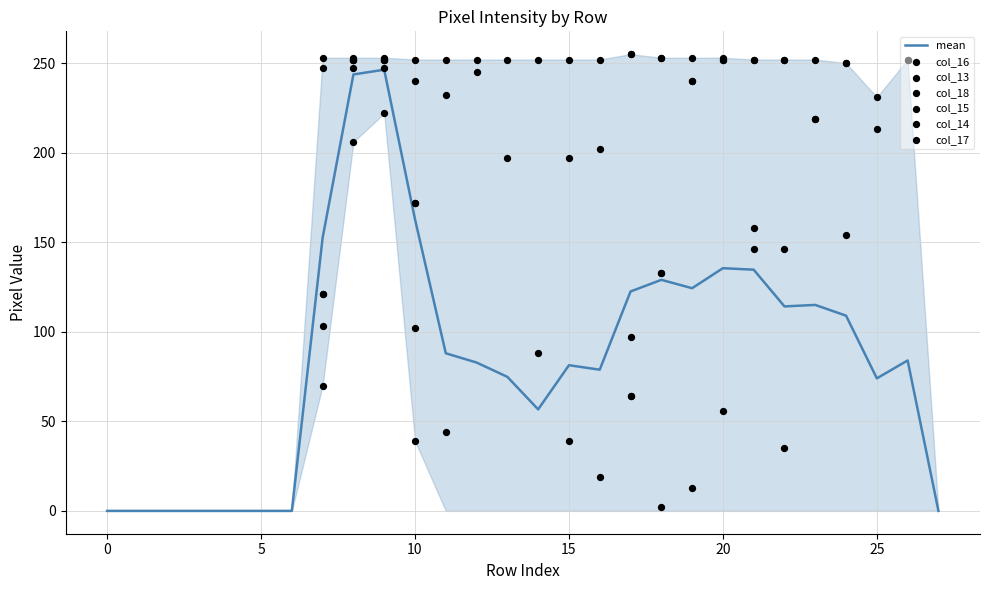

At how many categories does at least one series exceed 212?

20